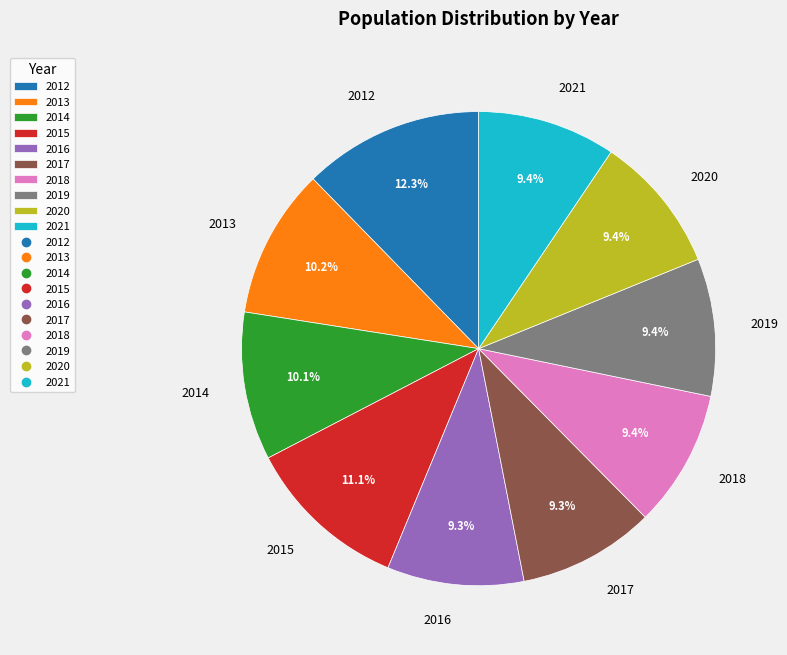

To the nearest percent, what is the difference between the 2018 and 2013 slice percentages?

1%